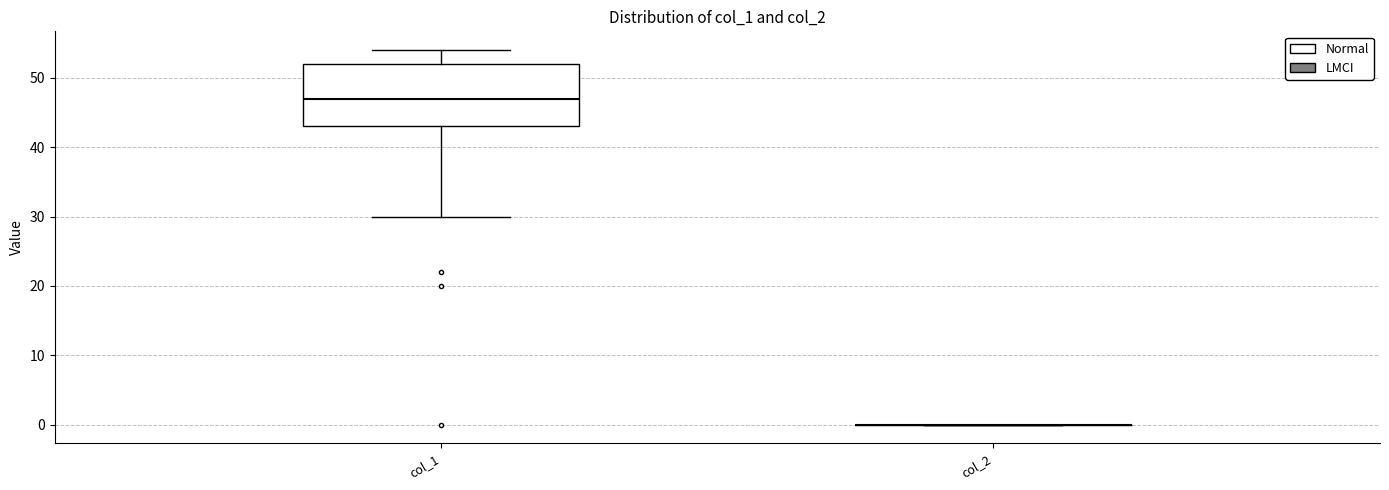

Reading left to right, read every box against the y-axis: the position of its median line, the range the box covers, and the ends of its whiskers. The values are not printed on the chart, so give them approximately, as read against the axis.

col_1: median 47, box 43 to 52, whiskers 30 to 54
col_2: box collapsed to a line at 0, whiskers 0 to 0